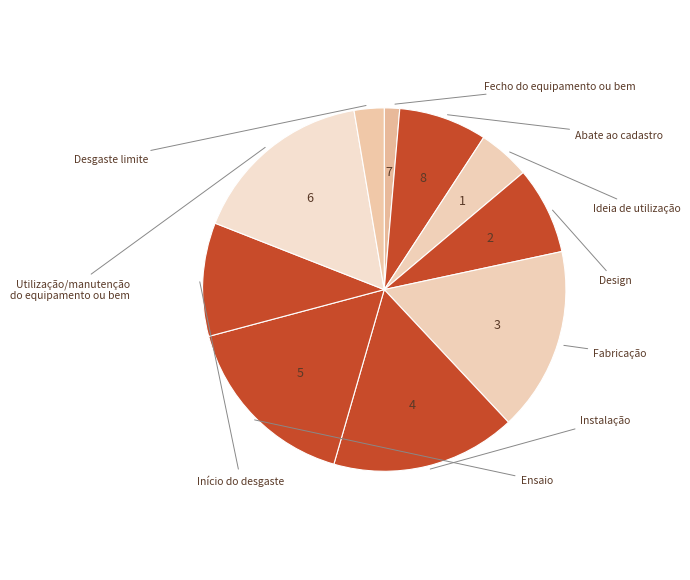

Count the number of slices in the pie.

10